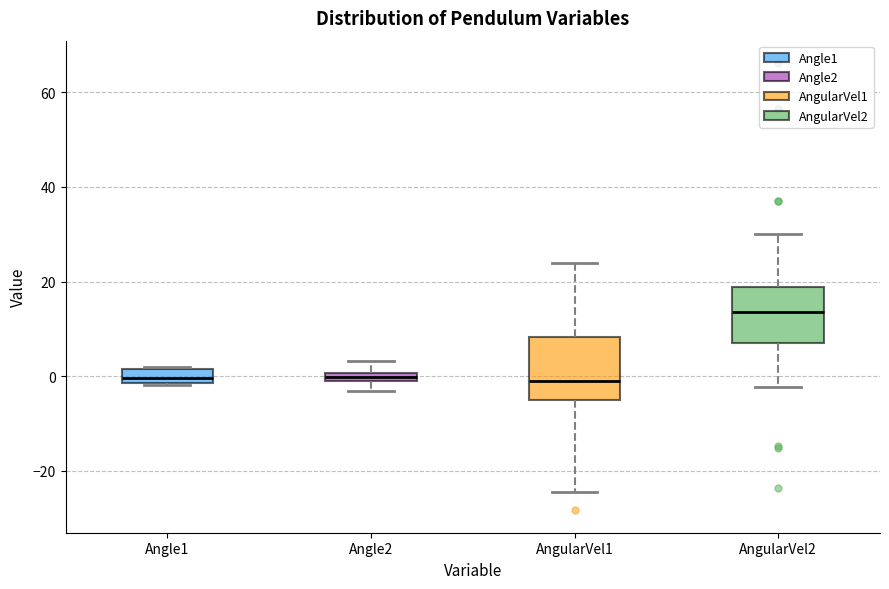

Where does the upper whisker of the box for AngularVel1 end on the y-axis? The values are not printed on the chart, so give them approximately, as read against the axis.

24